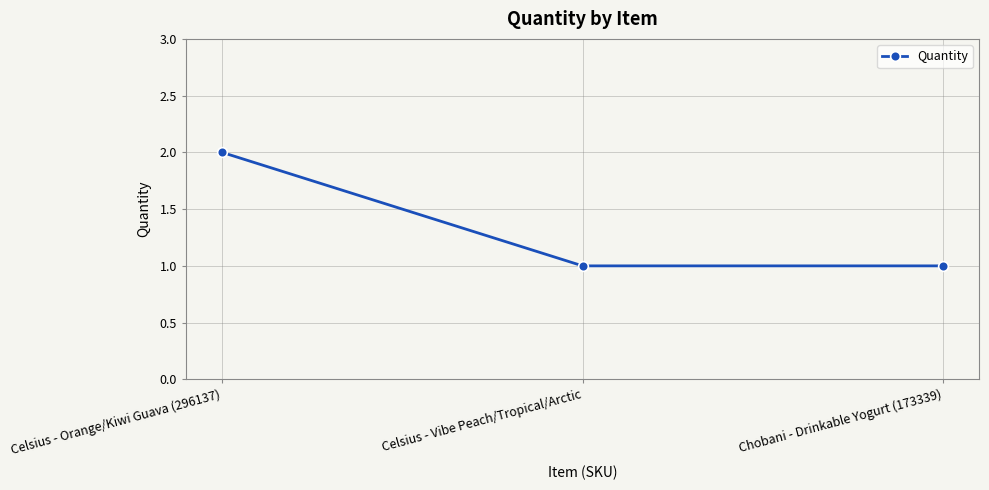

Does the chart display data point markers on the line(s)?

Yes